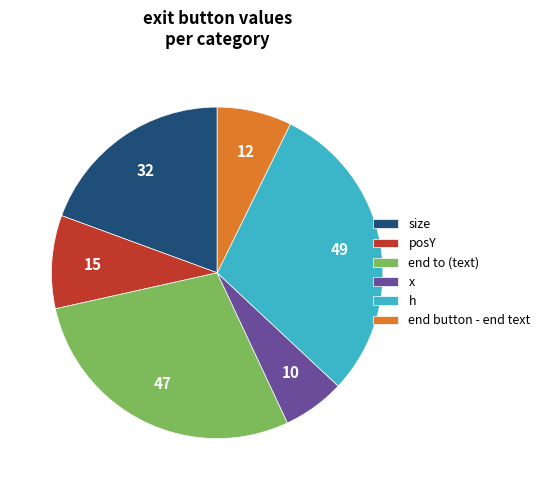

What is the largest slice in the pie chart?

h